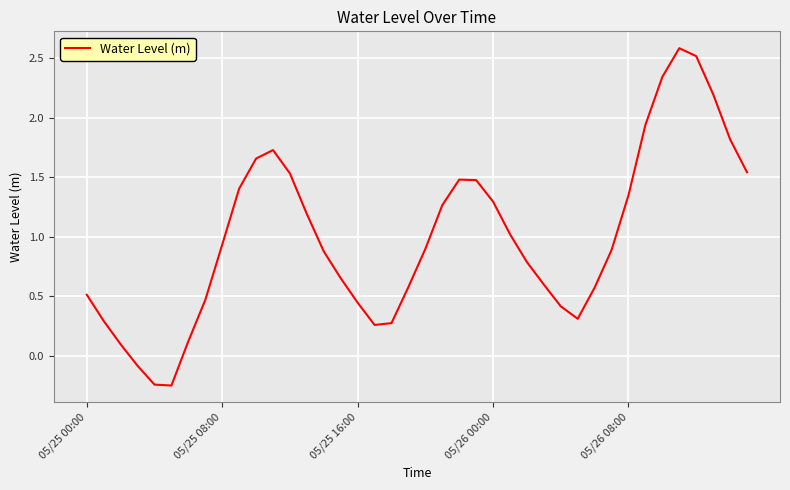

What is the difference between the maximum and minimum values?

2.8